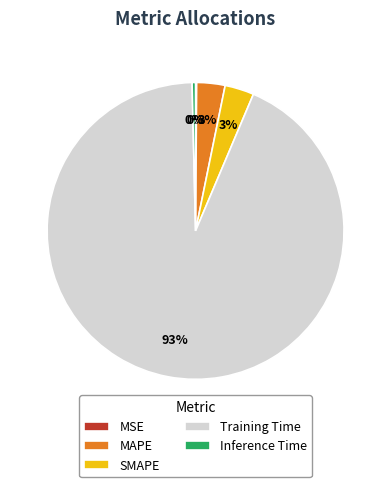

The Inference Time slice represents 14% of the pie. True or false?

False